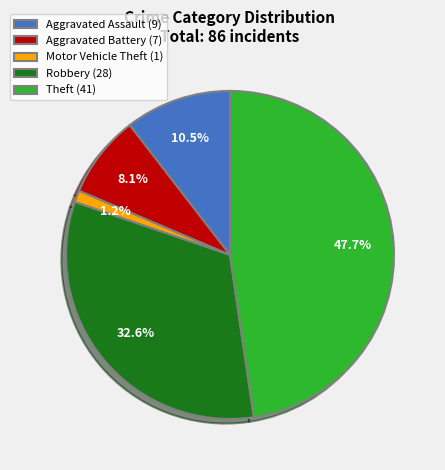

What is the largest slice in the pie chart?

Theft